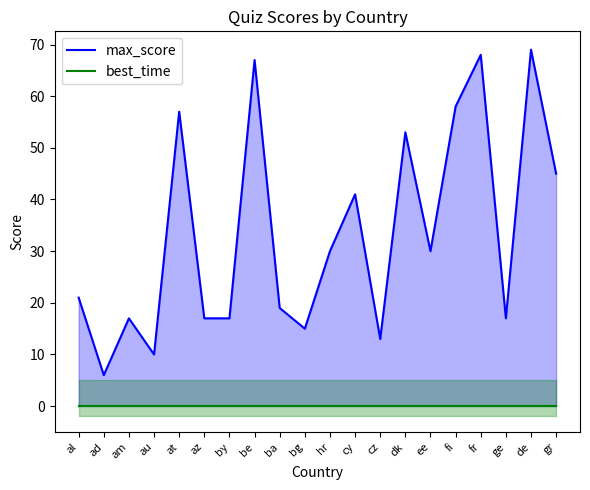

Does the chart display data point markers on the line(s)?

No